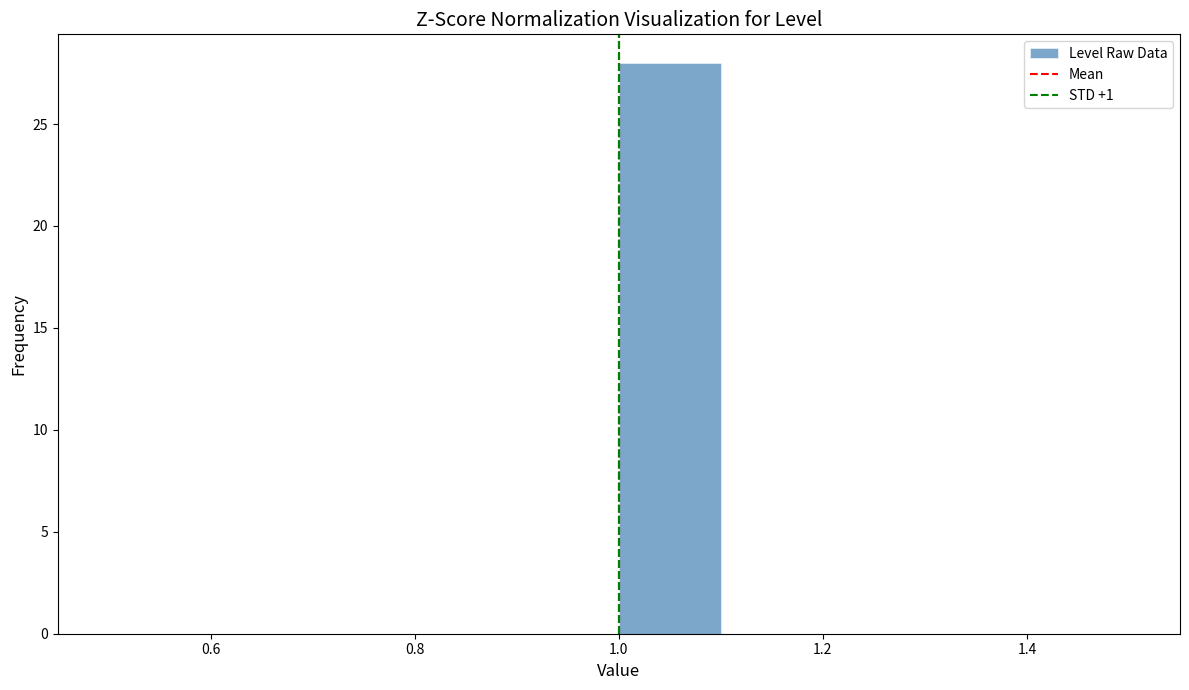

Which range on the x-axis has the tallest bar?

1.0 to 1.1